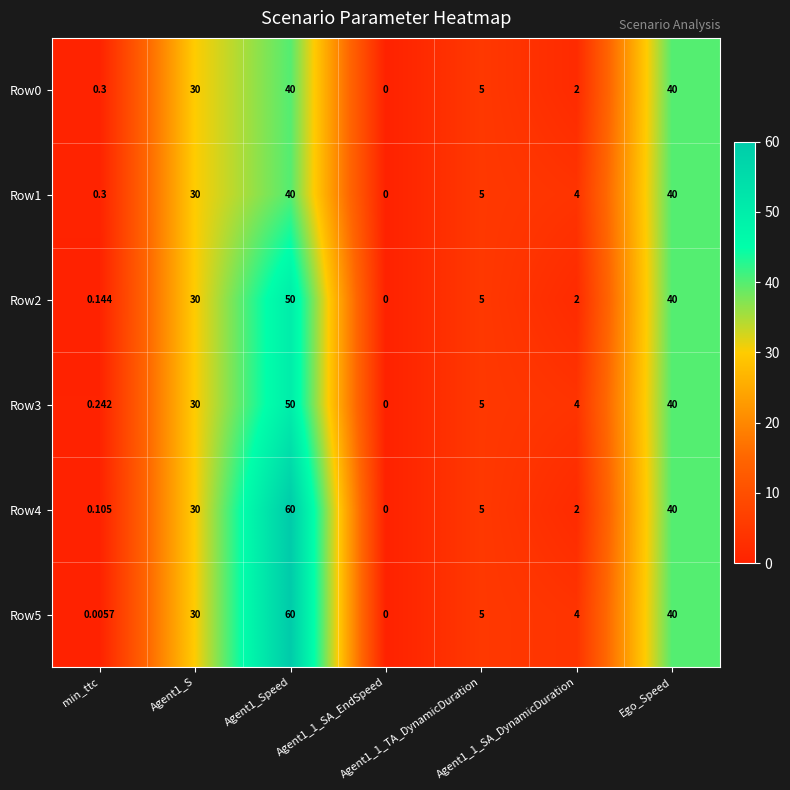

At which category is the sum across all series the highest?

Agent1_Speed